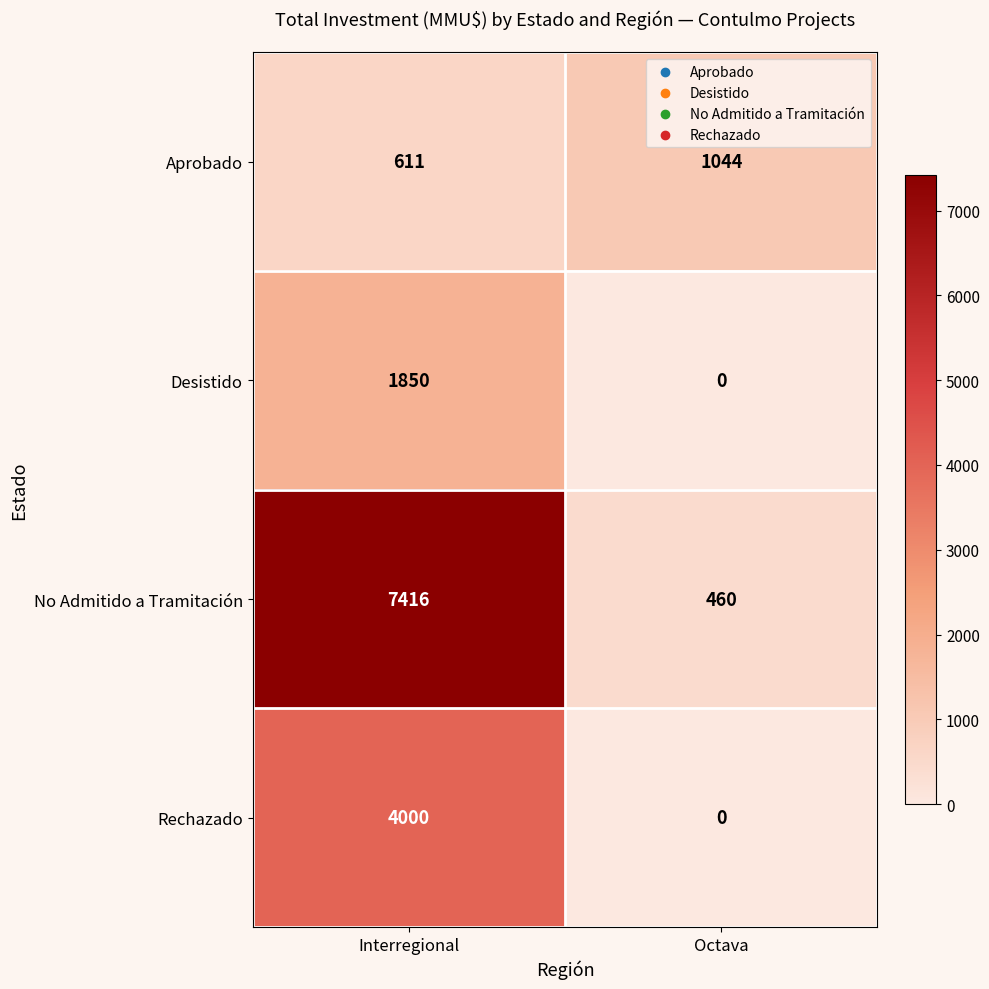

Reading left to right, extract all data points from this chart.

Aprobado: Interregional=611	Octava=1044
Desistido: Interregional=1850	Octava=0
No Admitido a Tramitación: Interregional=7416	Octava=460
Rechazado: Interregional=4000	Octava=0